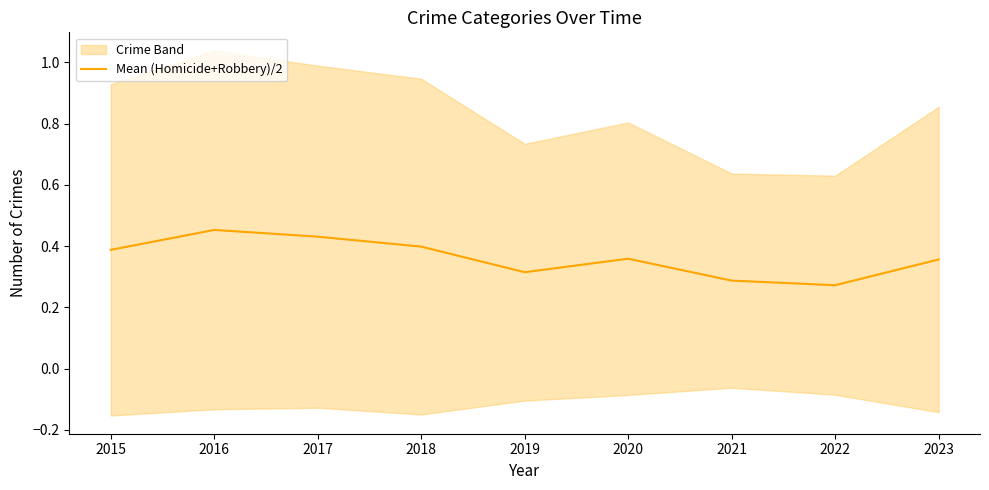

What is the change in value from 2018 to 2021?

-0.1